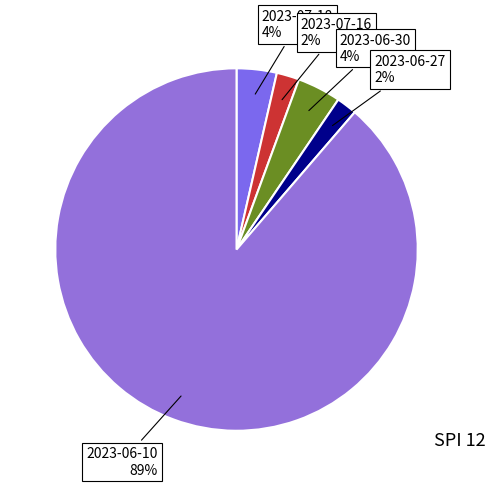

Is 2023-06-10 the majority of the pie?

Yes